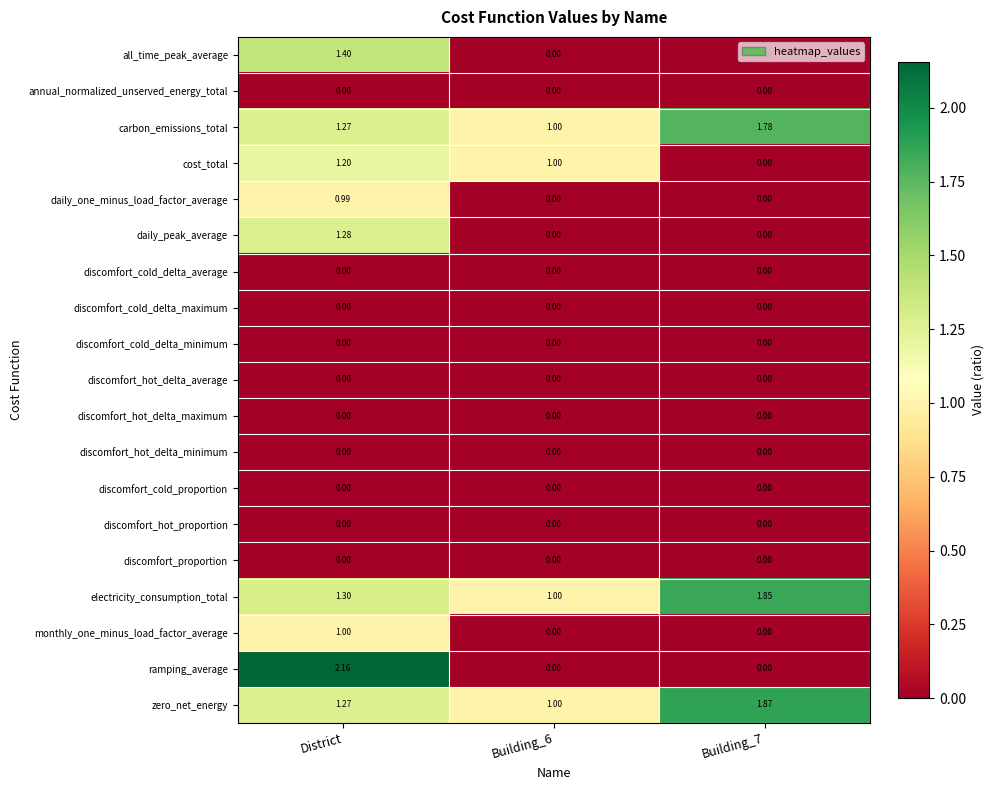

Which series changed the most between District and Building_6?

ramping_average